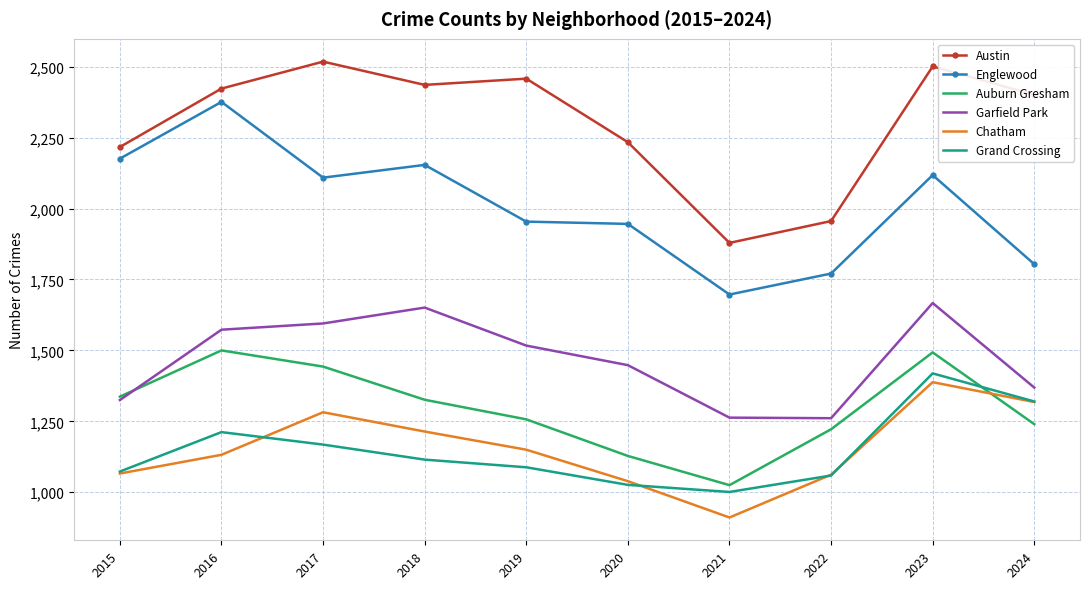

What is the total value across all series at 2015?

9194